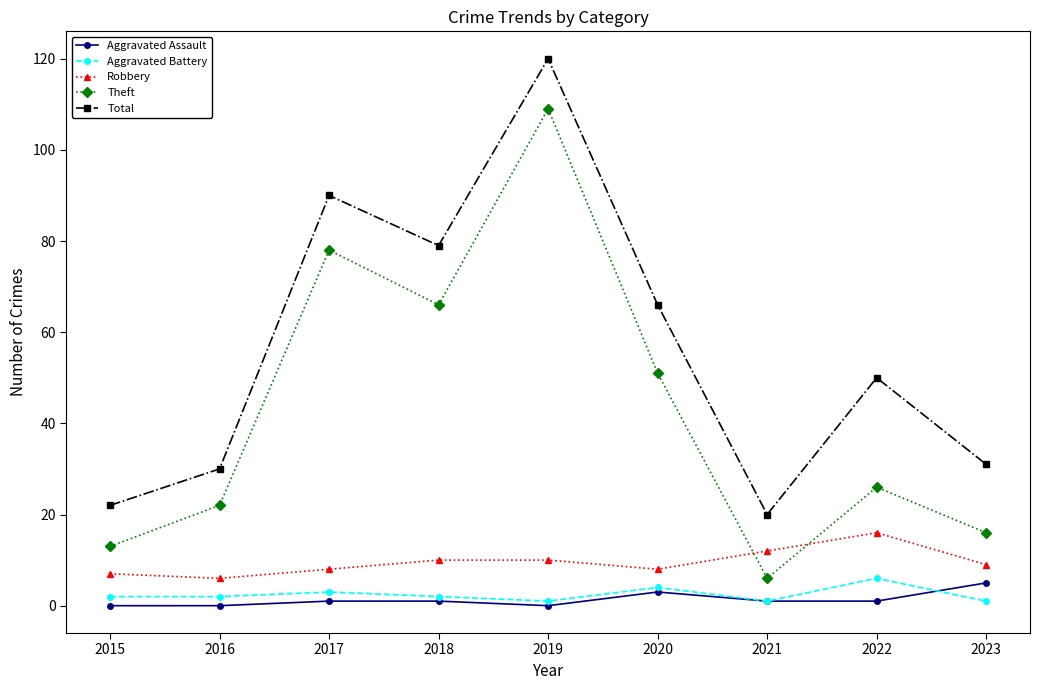

Which series has the largest range (max minus min)?

Theft